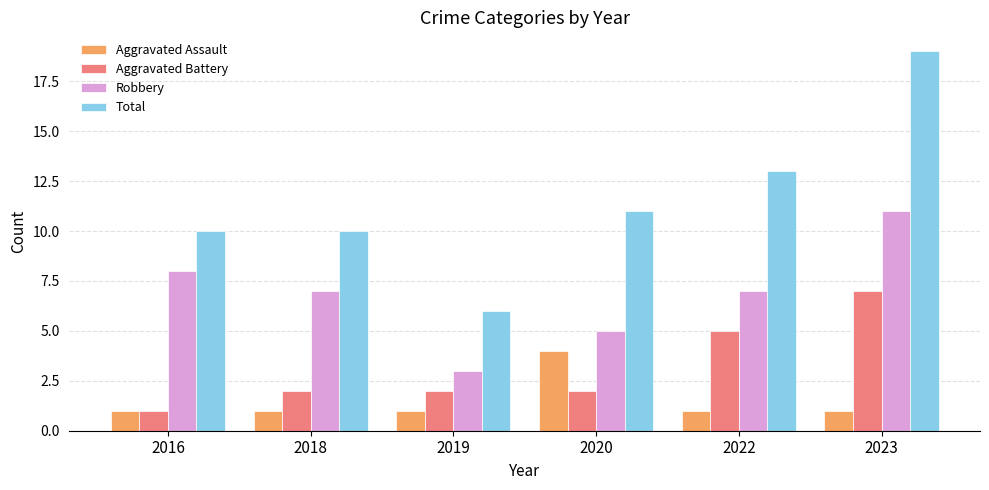

What is the minimum value for Total?

6